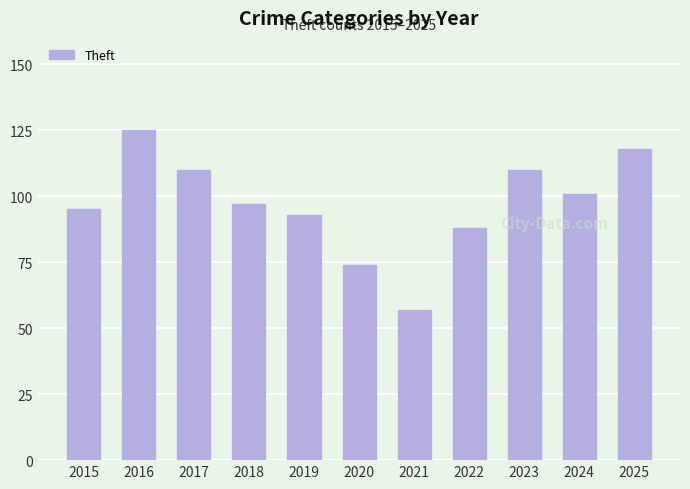

Is it true that the value at 2019 is 93?

True